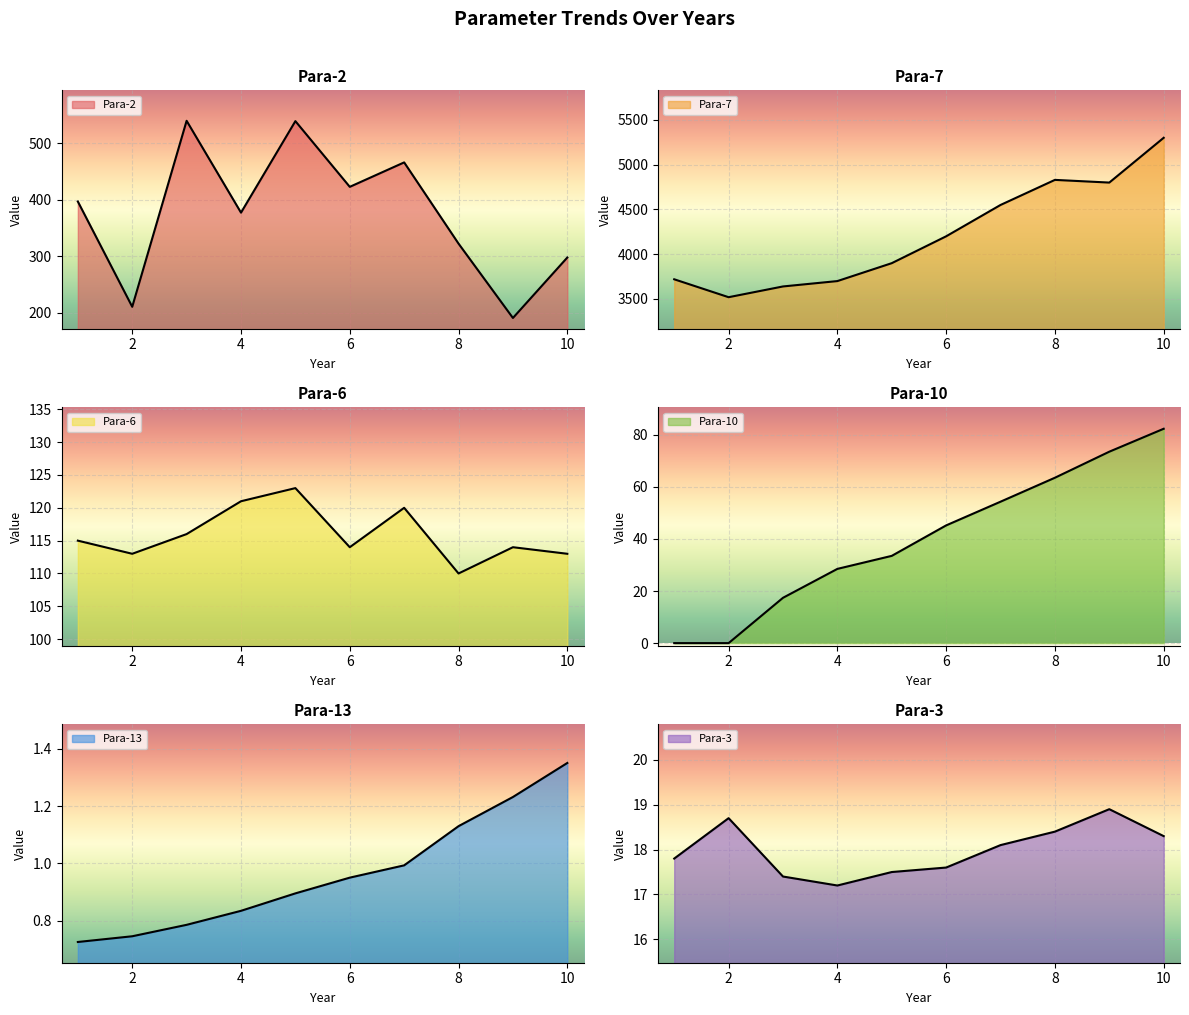

Which category has the highest value across all series?

10